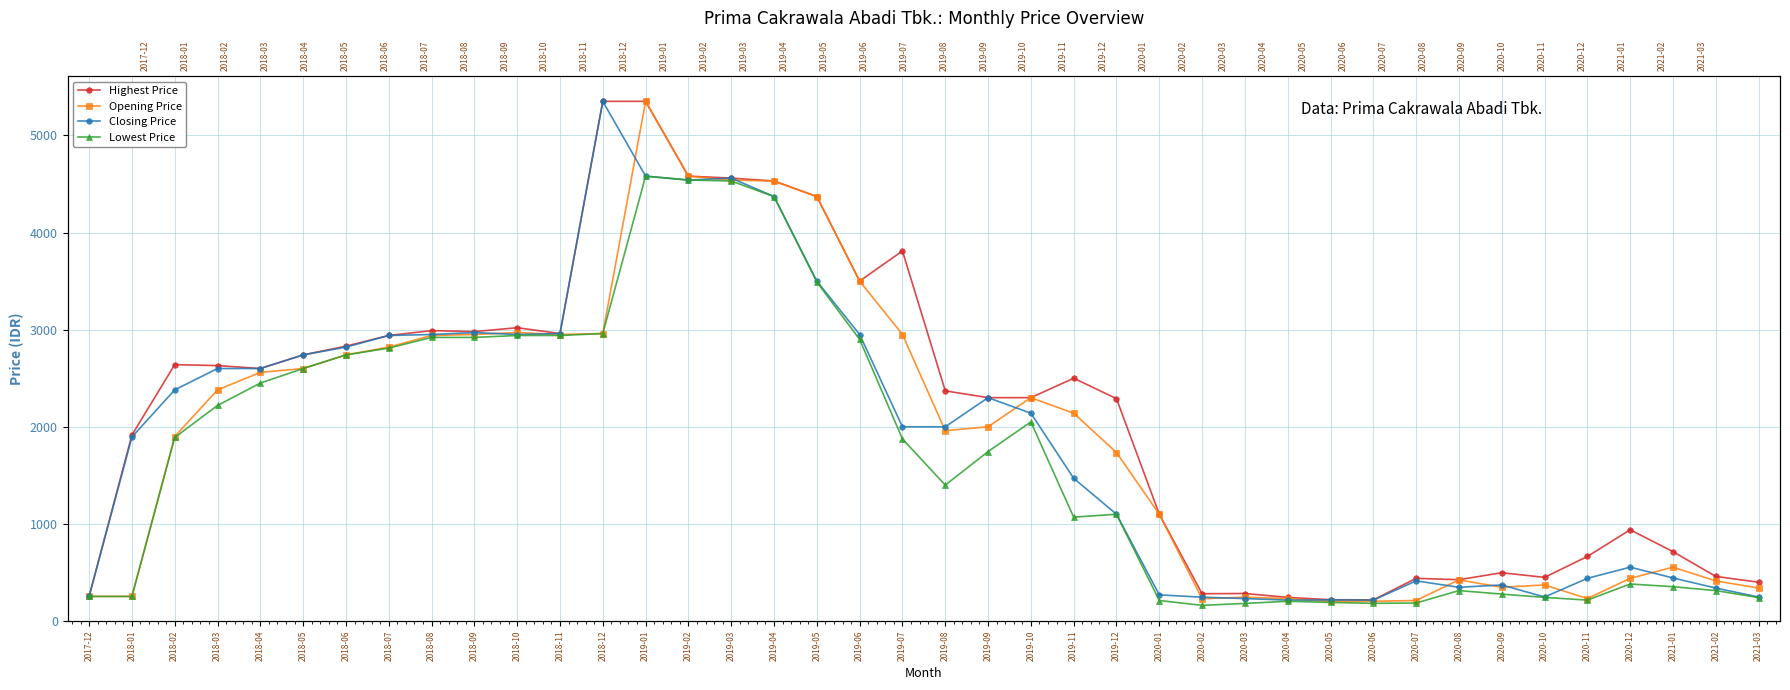

At how many categories does at least one series exceed 3048?

8